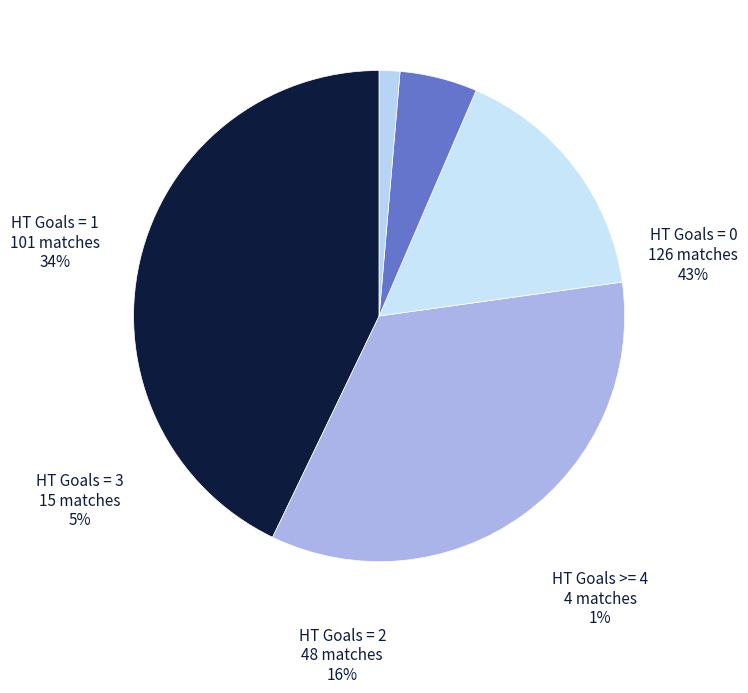

True or false: HT Goals >= 4 accounts for 1% of the total.

True